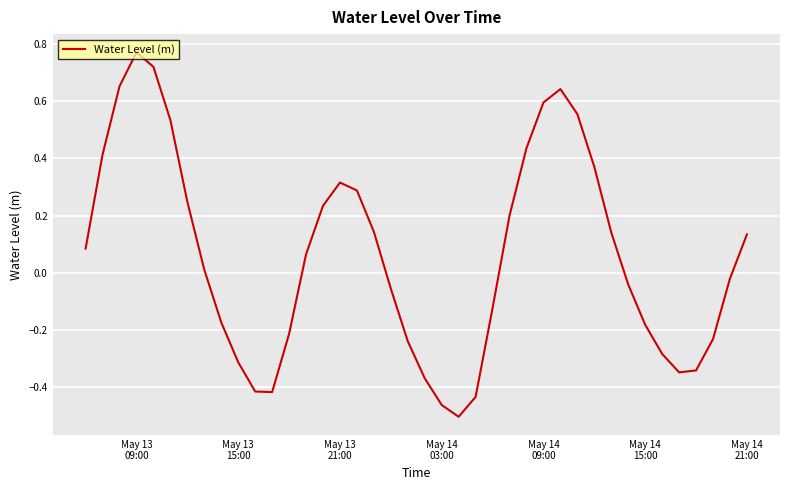

What is the difference between the maximum and minimum values?

1.3